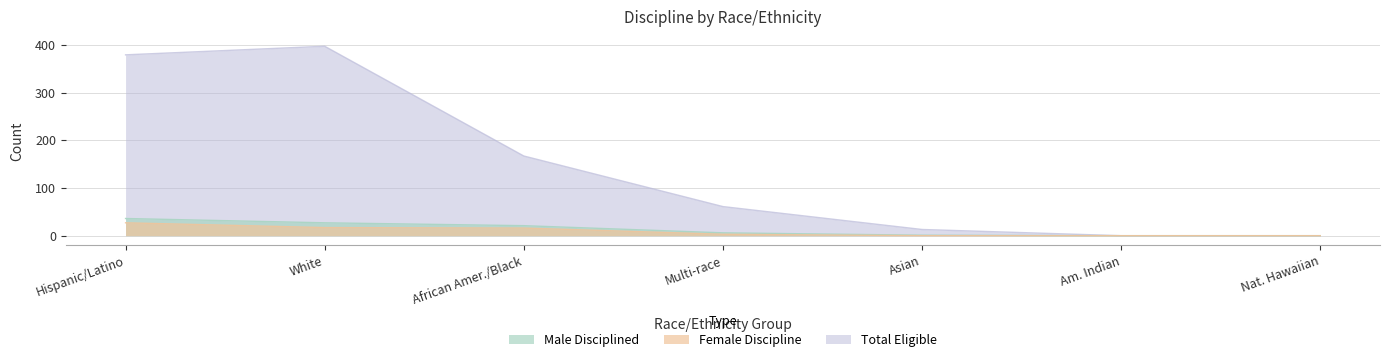

What is the value of the Male Disciplined point at the 4th from the left?

6